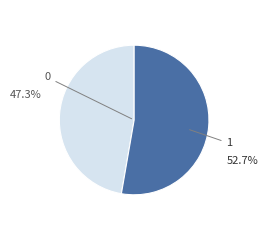

Is there any slice that represents more than half of the pie?

Yes